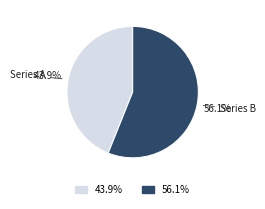

Is there a majority slice in this chart?

Yes